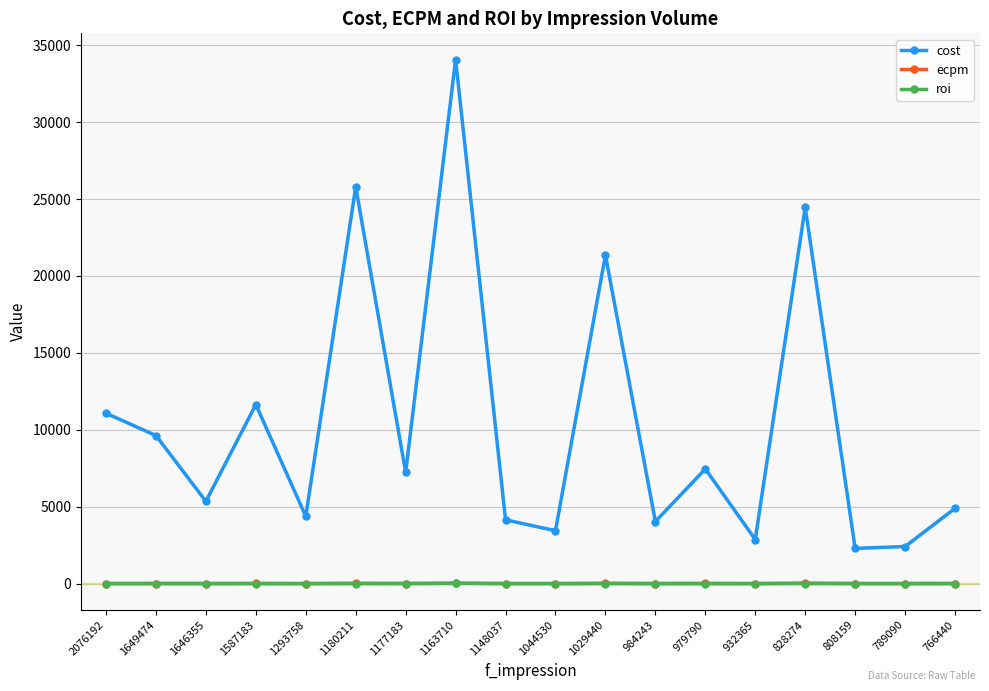

How many values in the roi series exceed 2?

12